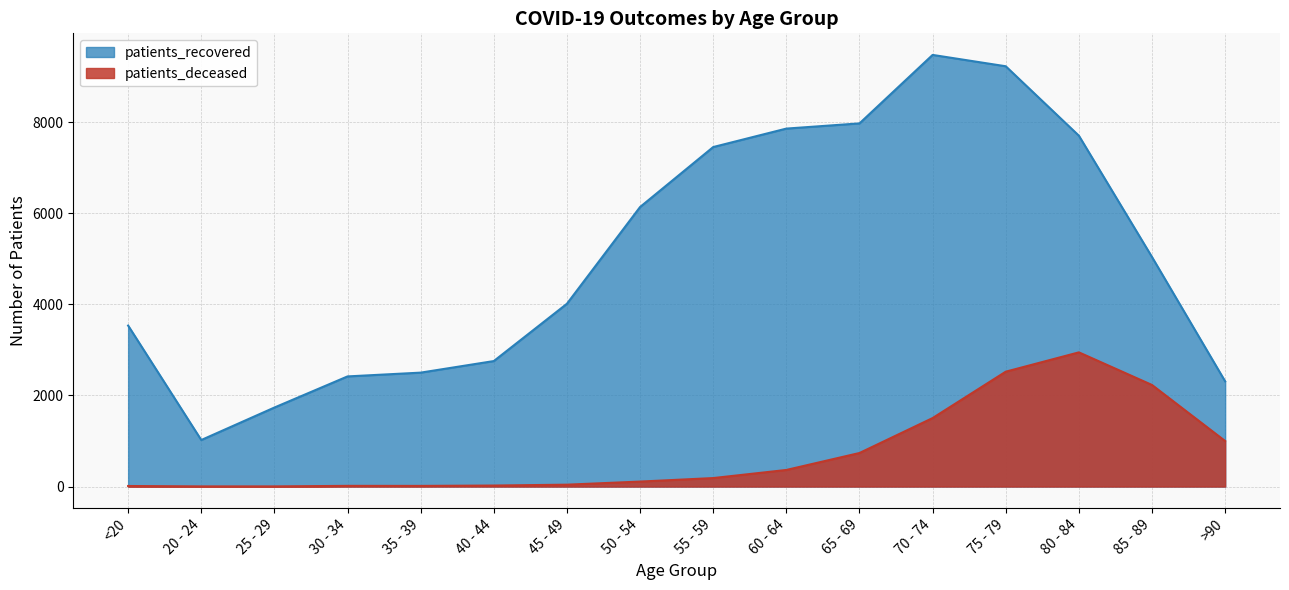

Rank the series by their maximum value, from lowest to highest.

patients_deceased, patients_recovered